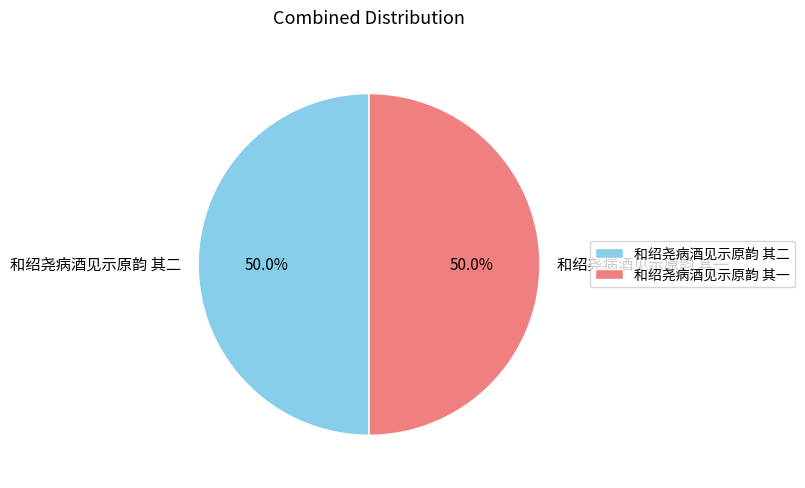

What is the ratio of the value at 和绍尧病酒见示原韵 其一 to the value at 和绍尧病酒见示原韵 其二?

1.0